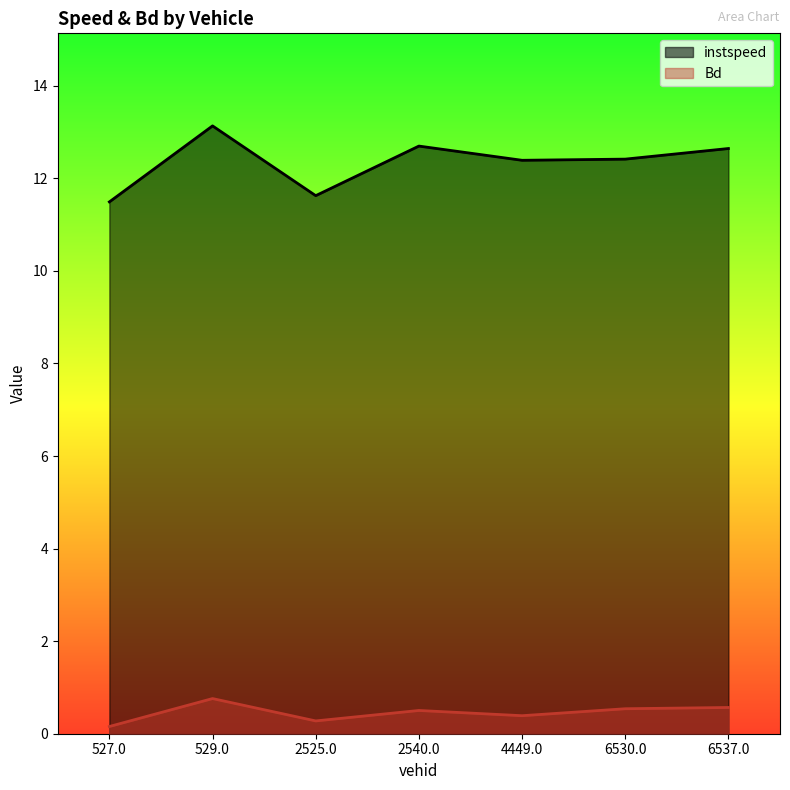

Which has a higher value, 2525.0 or 6537.0?

6537.0